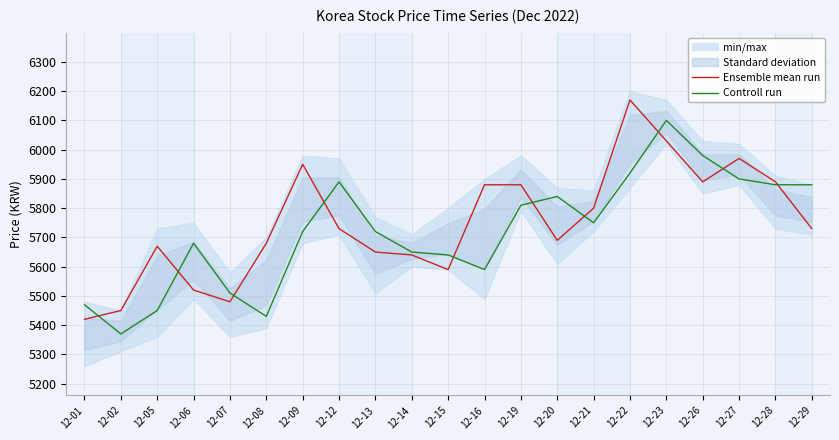

How many interior local valleys does the Ensemble mean run series have?

4